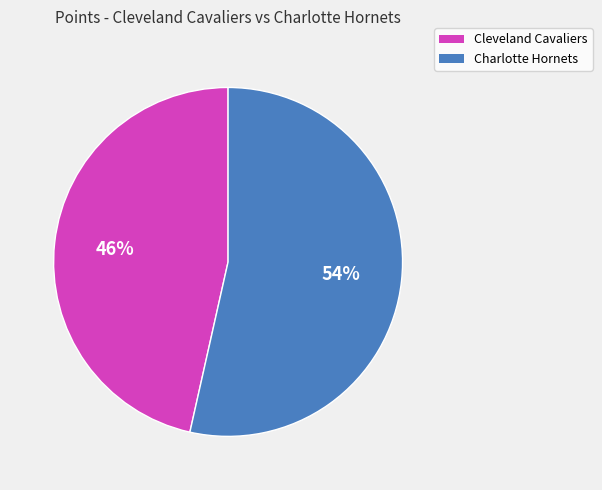

Combined, do Charlotte Hornets and Cleveland Cavaliers account for over 50%?

Yes